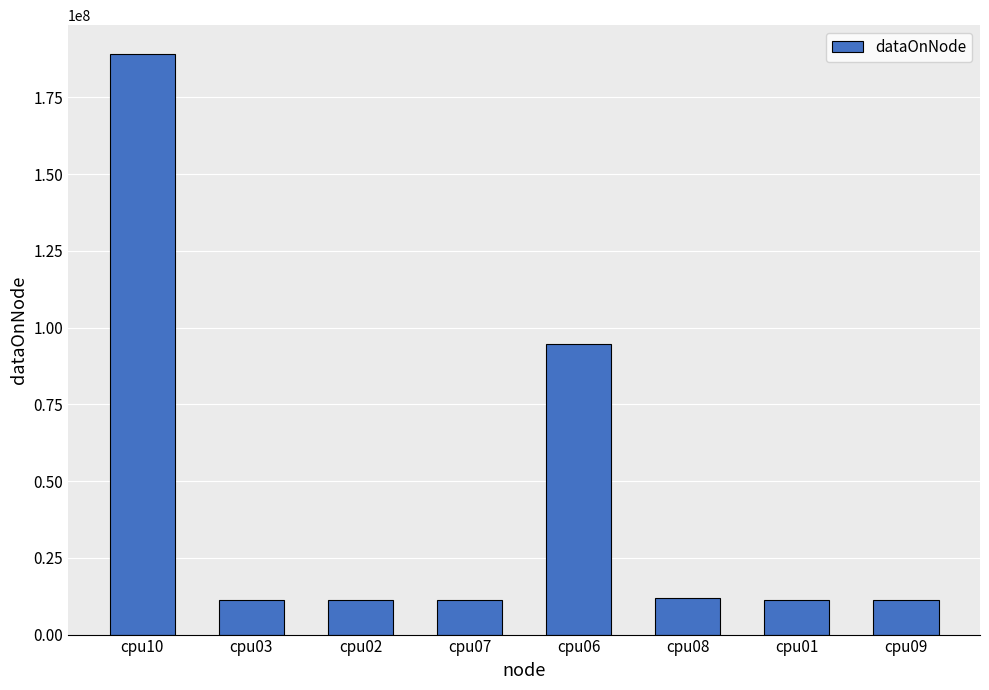

What is the difference between the maximum and minimum values?

177799164